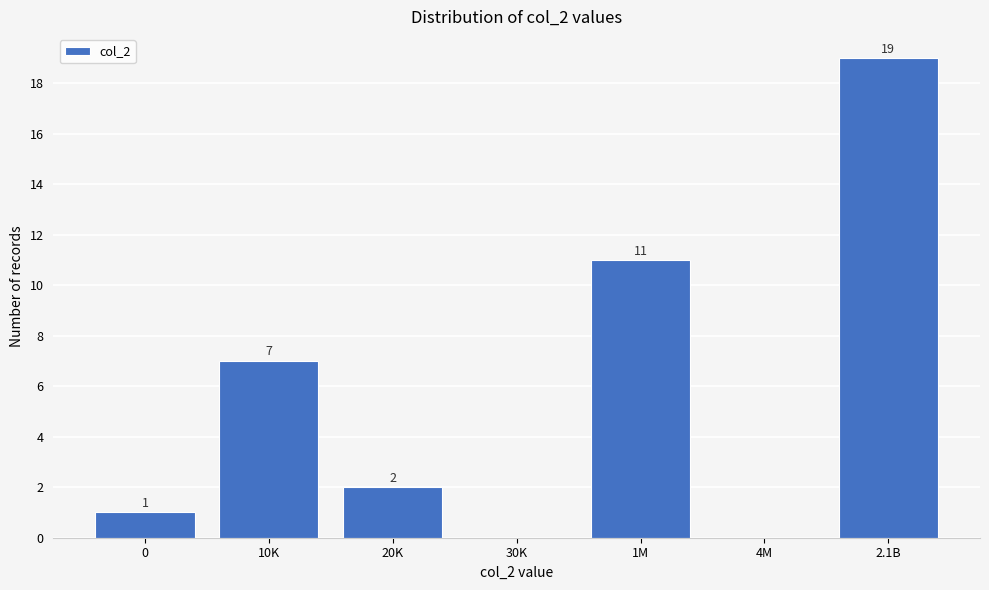

Reading left to right, transcribe all the data shown in this chart.

0=1	10K=7	20K=2	30K=0	1M=11	4M=0	2.1B=19